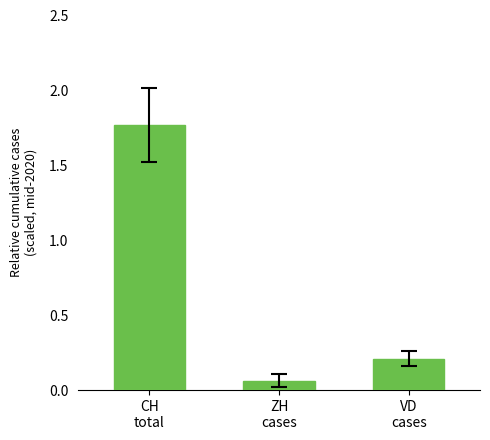

What is the difference between the maximum and minimum values?

1.7